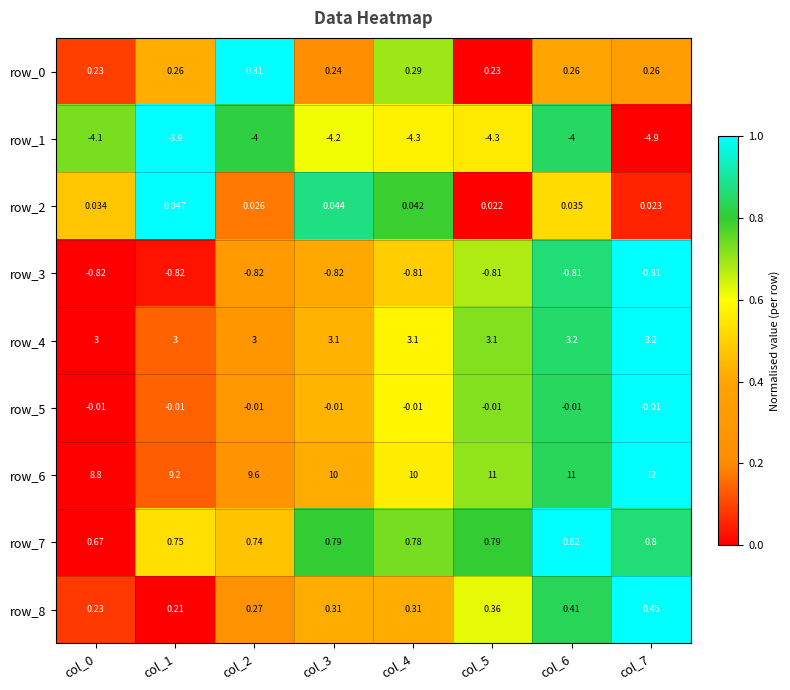

Is the value of row_2 at col_6 greater than the value of row_6 at col_1?

No